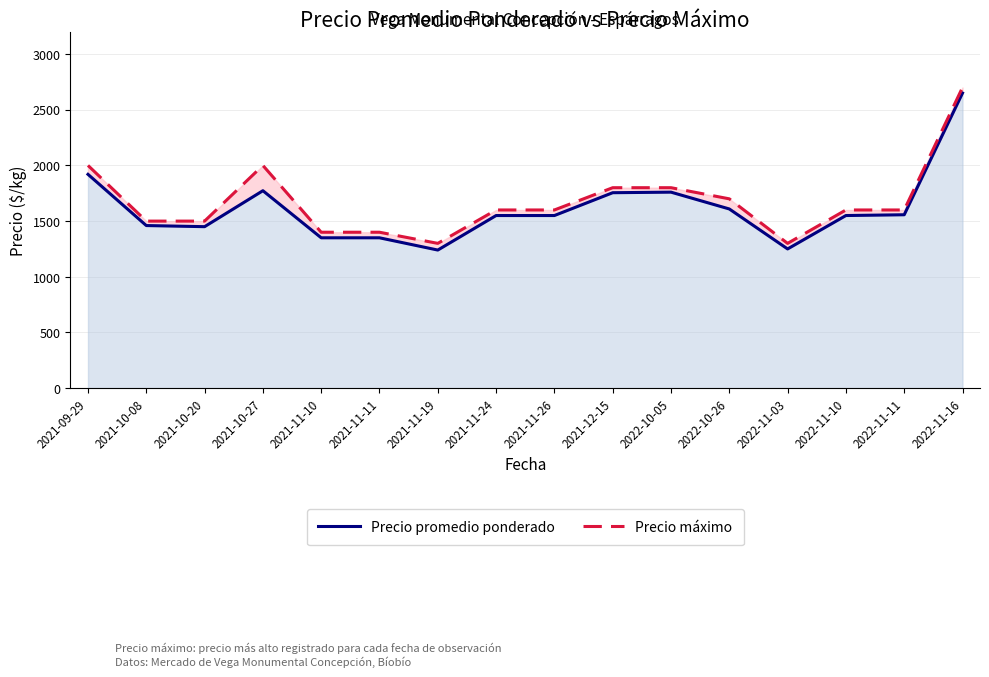

How many data points in Precio máximo are less than 1600?

6